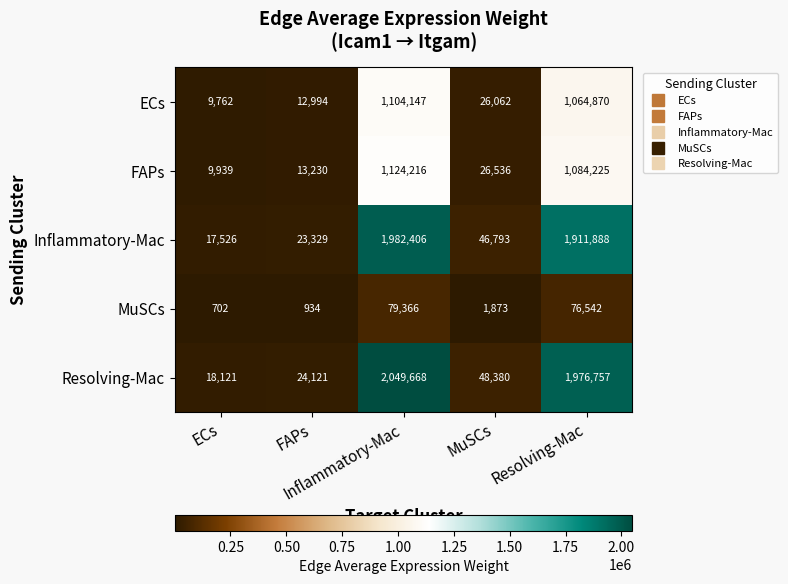

At which category is the sum across all series the highest?

Inflammatory-Mac